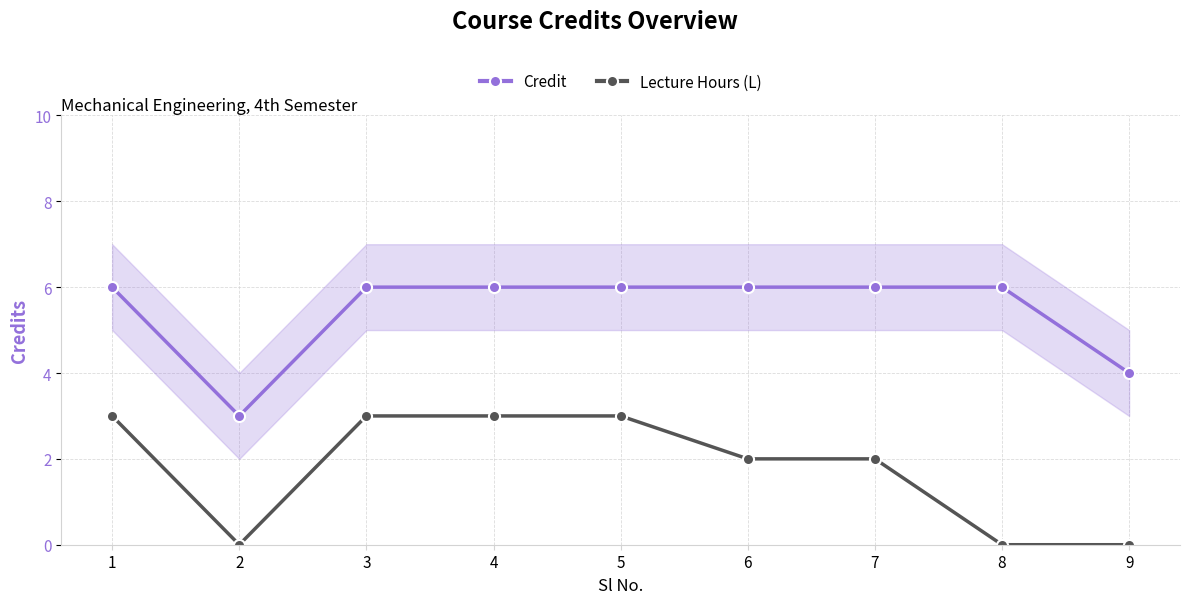

List the series in order of their peak value, lowest first.

Lecture Hours (L), Credit